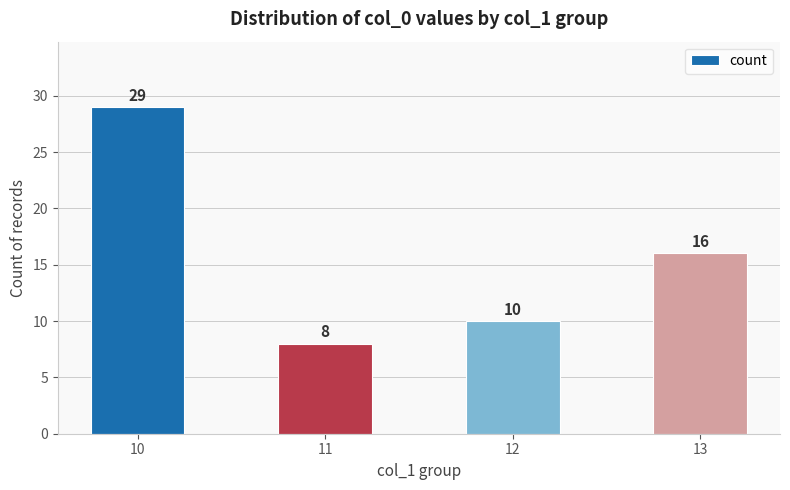

What is the sum of the values at 11 and 12?

18